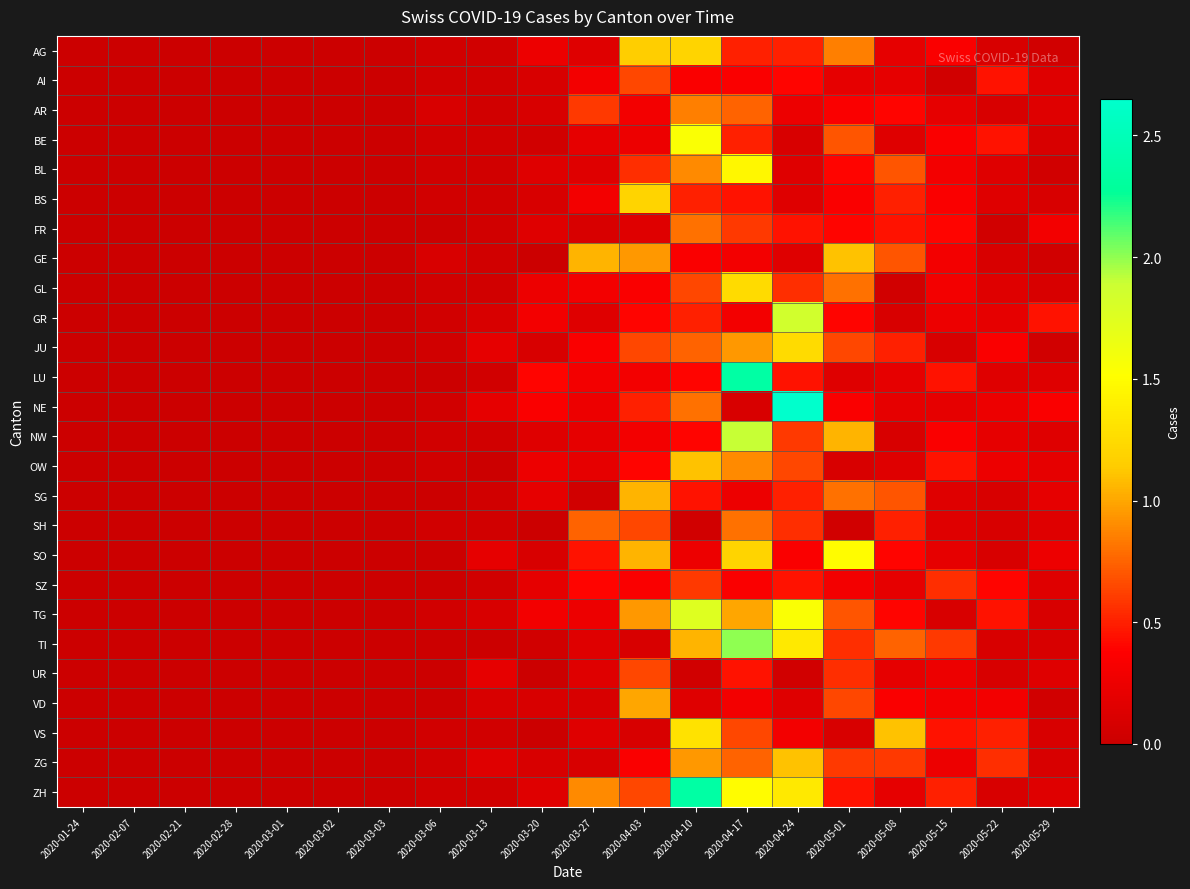

What is the difference between the highest and lowest values at 2020-04-17?

2.2